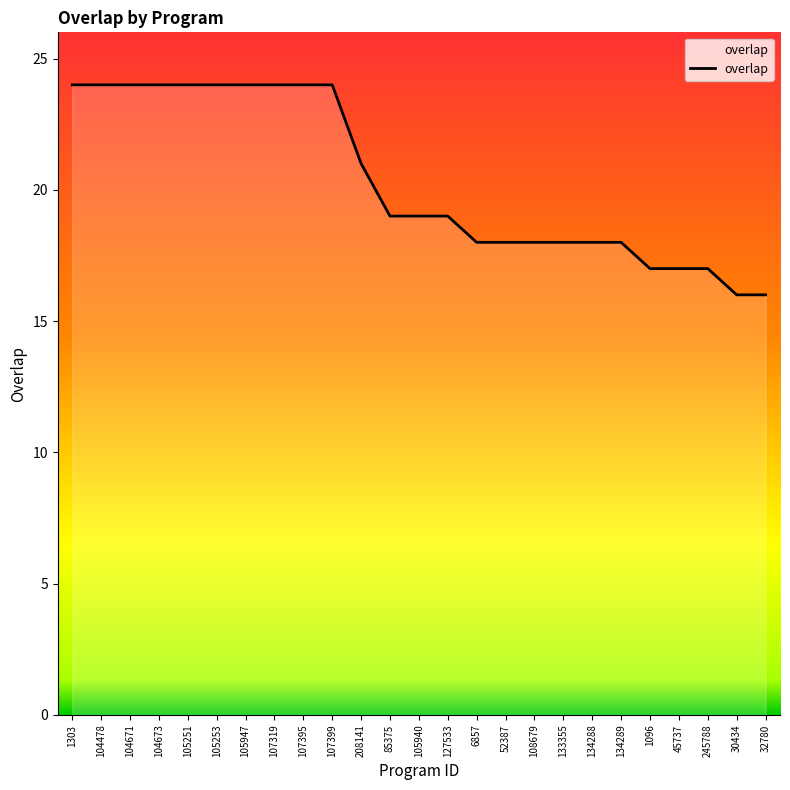

Approximately how many times larger is the value at 1303 compared to 134288?

1.3